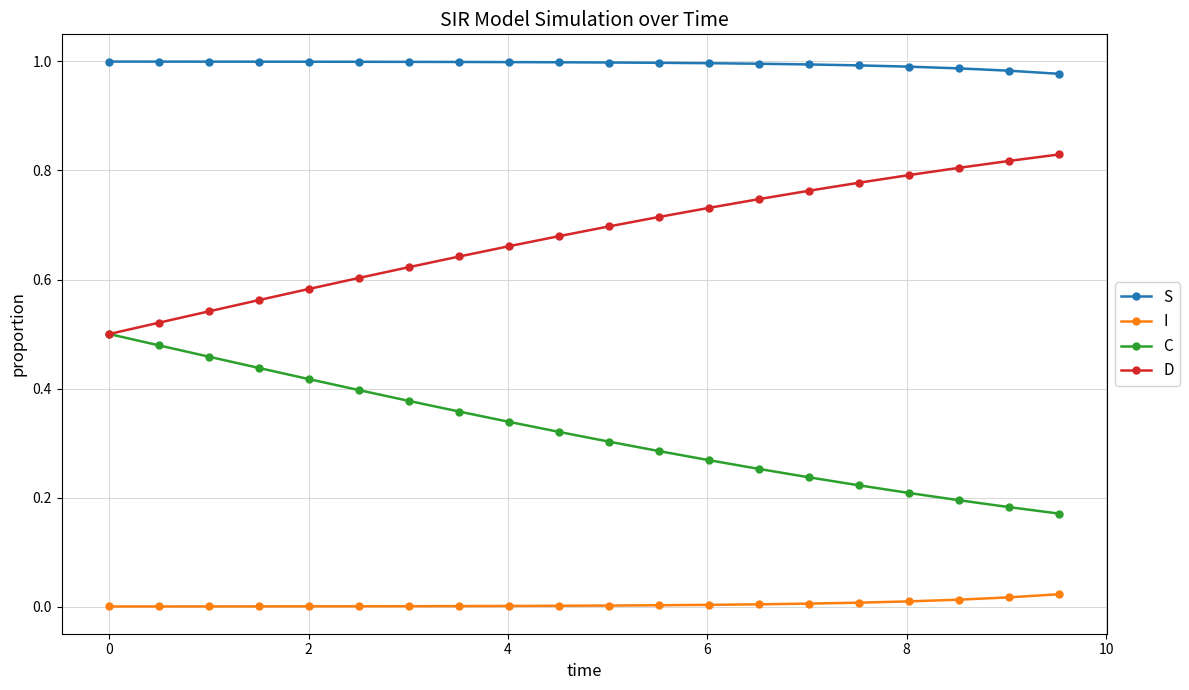

True or false: S and I intersect in this chart.

False